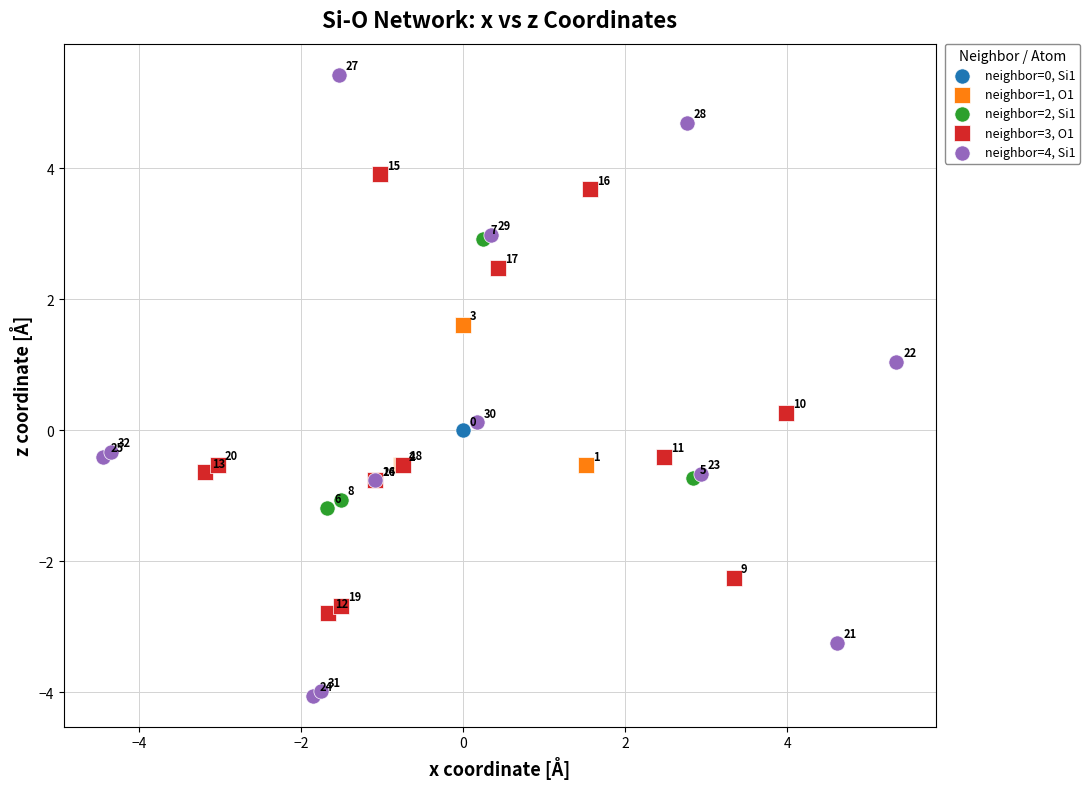

Which series reaches the minimum Y coordinate?

neighbor=4, Si1